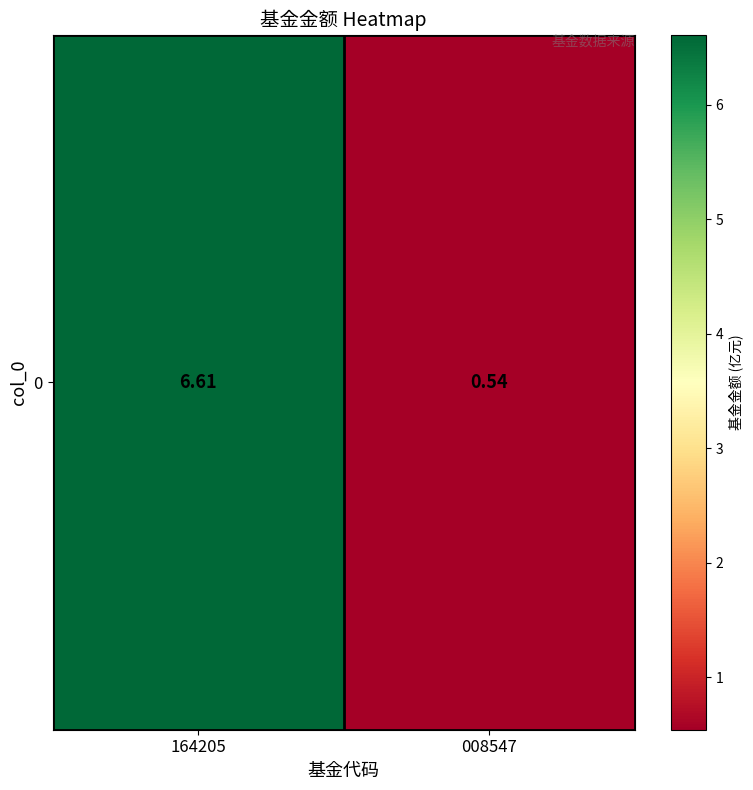

True or false: the data shows 0.5 at 008547.

True